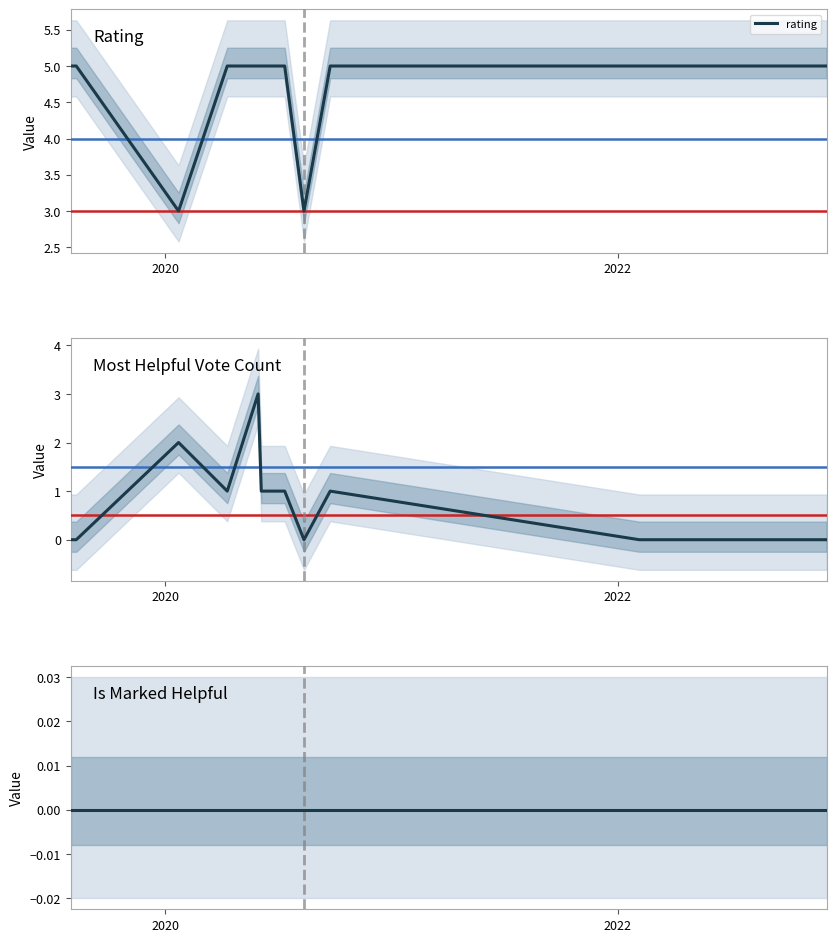

What is the spread (max minus min) of values at 11?

5